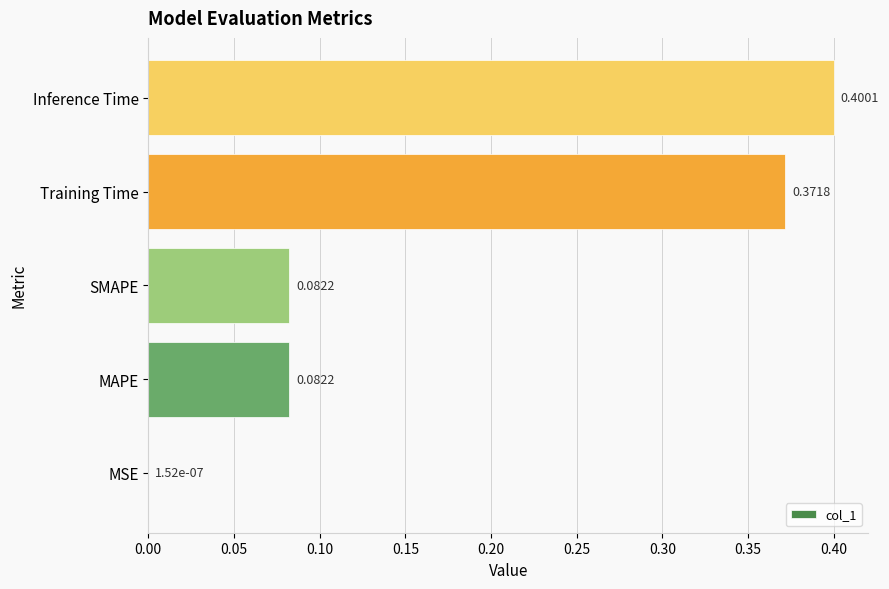

What is the sum of all values?

0.9